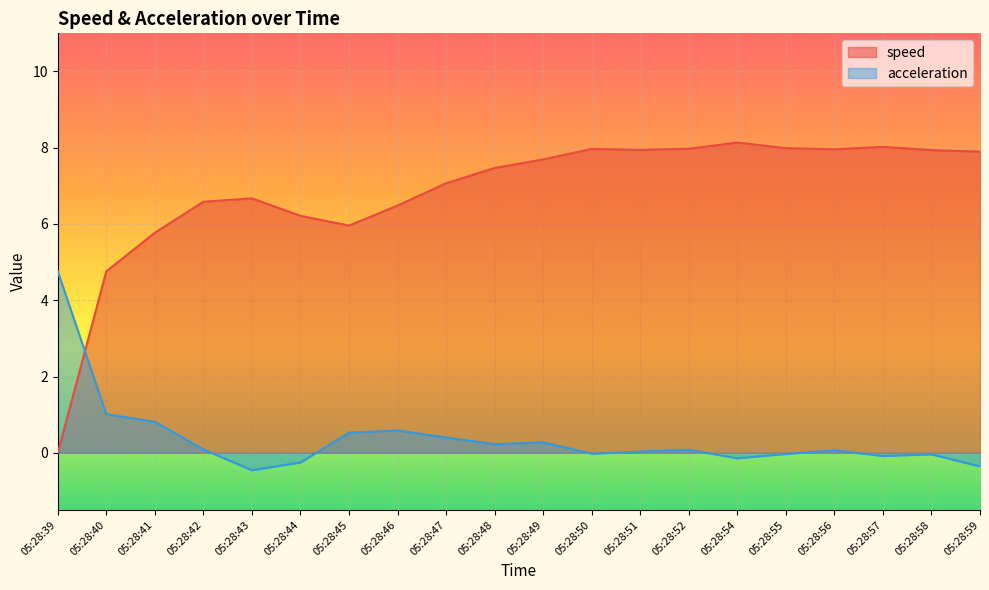

How many lines are shown in the chart?

2